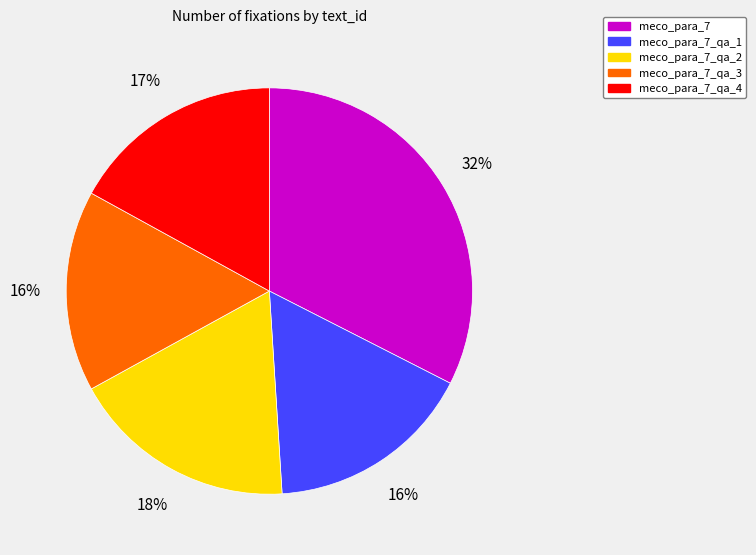

True or false: meco_para_7_qa_2 accounts for 13% of the total.

False